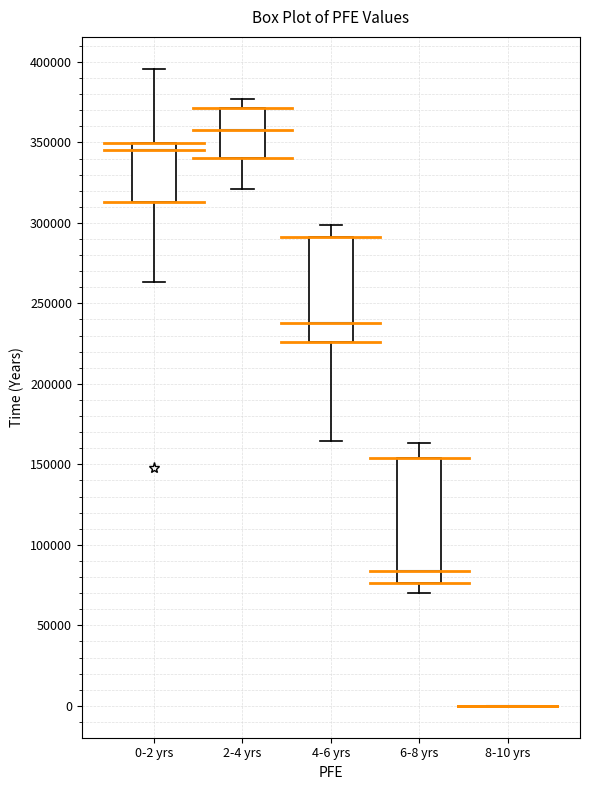

Comparing the boxes themselves (not the whiskers), which one is the tallest?

6-8 yrs